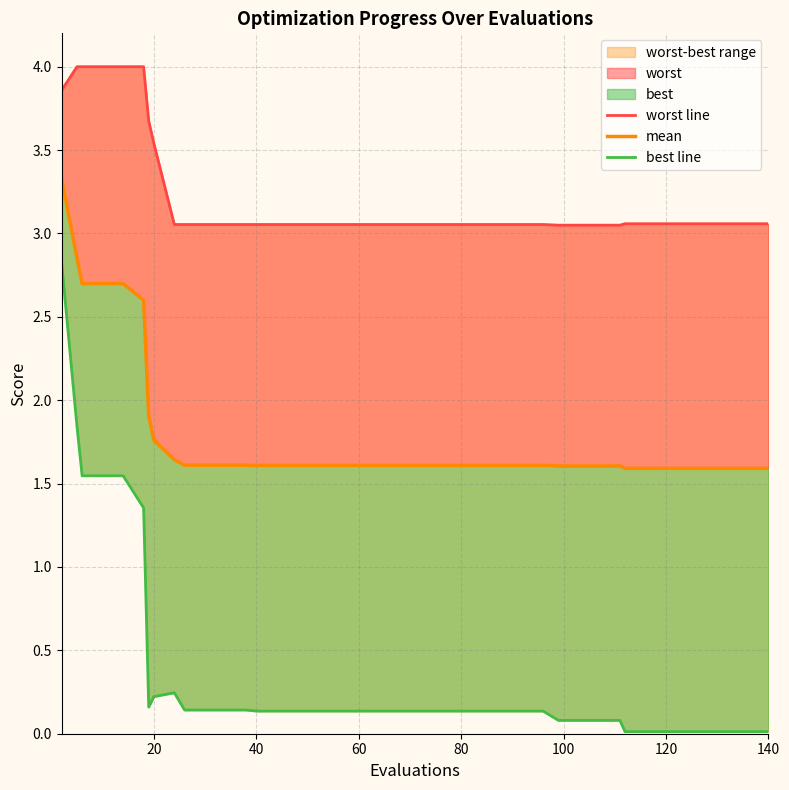

True or false: mean and best line cross at least once.

False